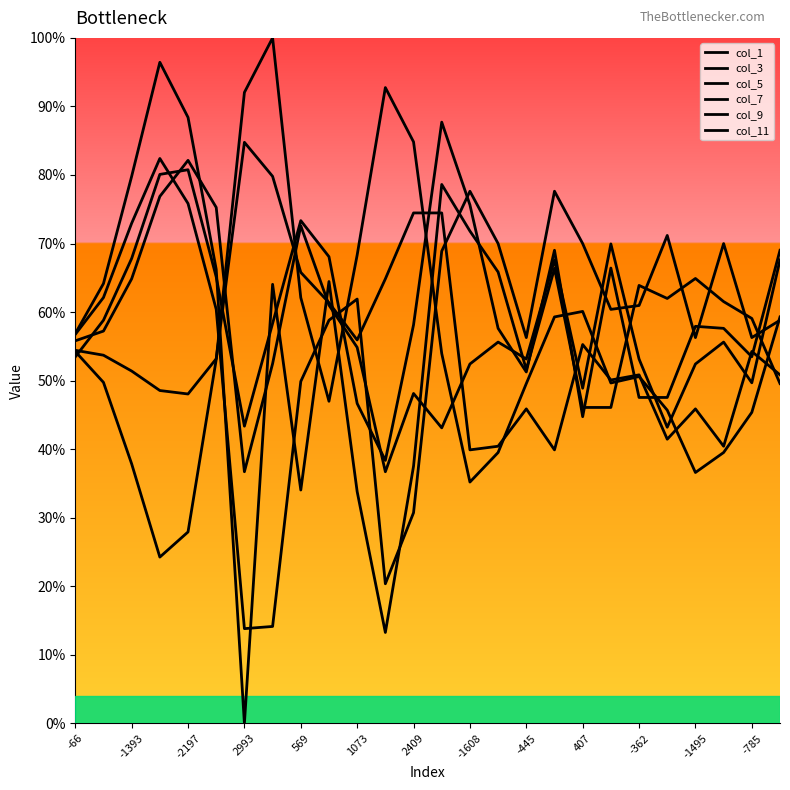

Which series has the widest spread of values?

col_7